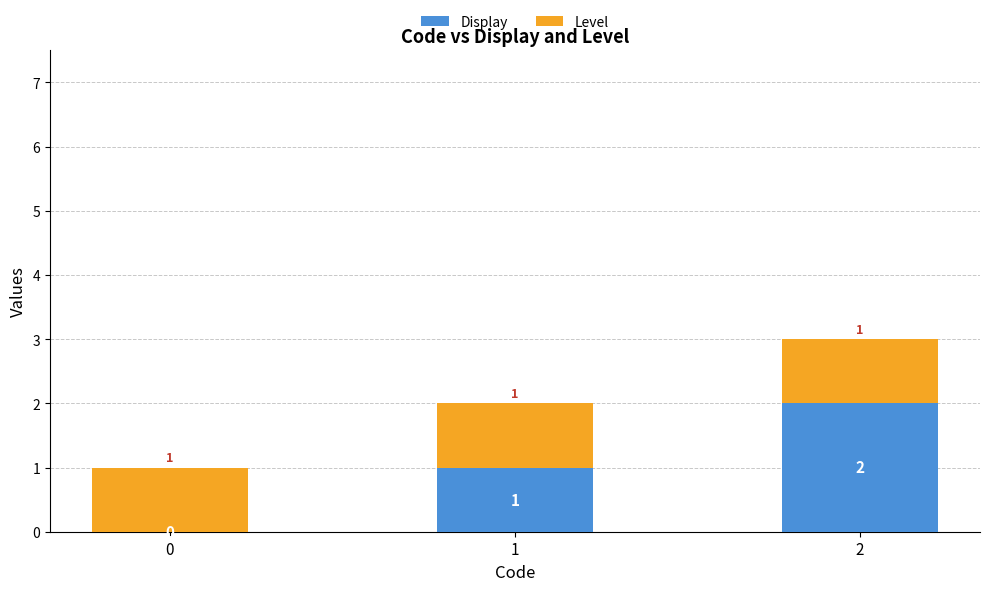

Is it true that Display equals 3 at 2?

False